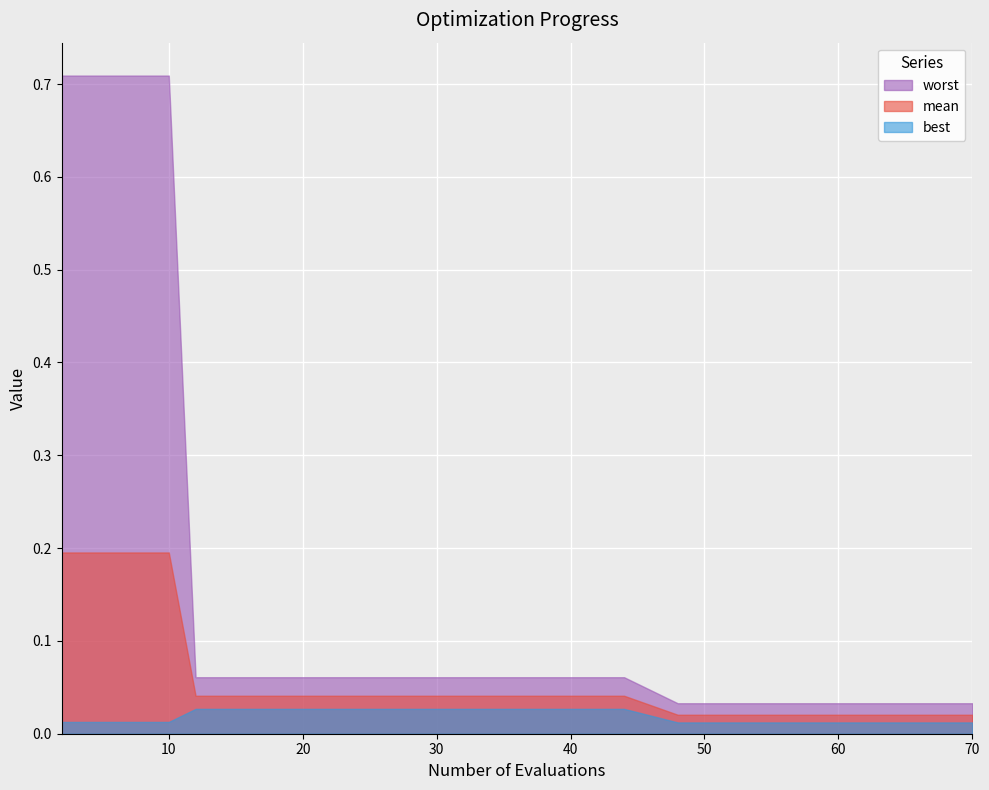

List the series in order of their peak value, highest first.

worst, mean, best